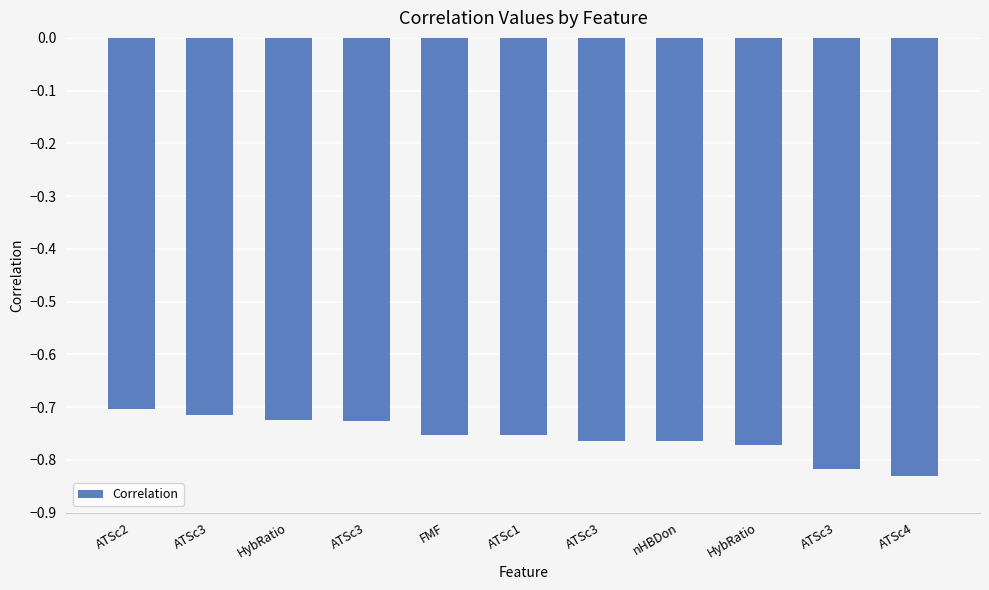

Which label corresponds to the smallest value in the chart?

ATSc4